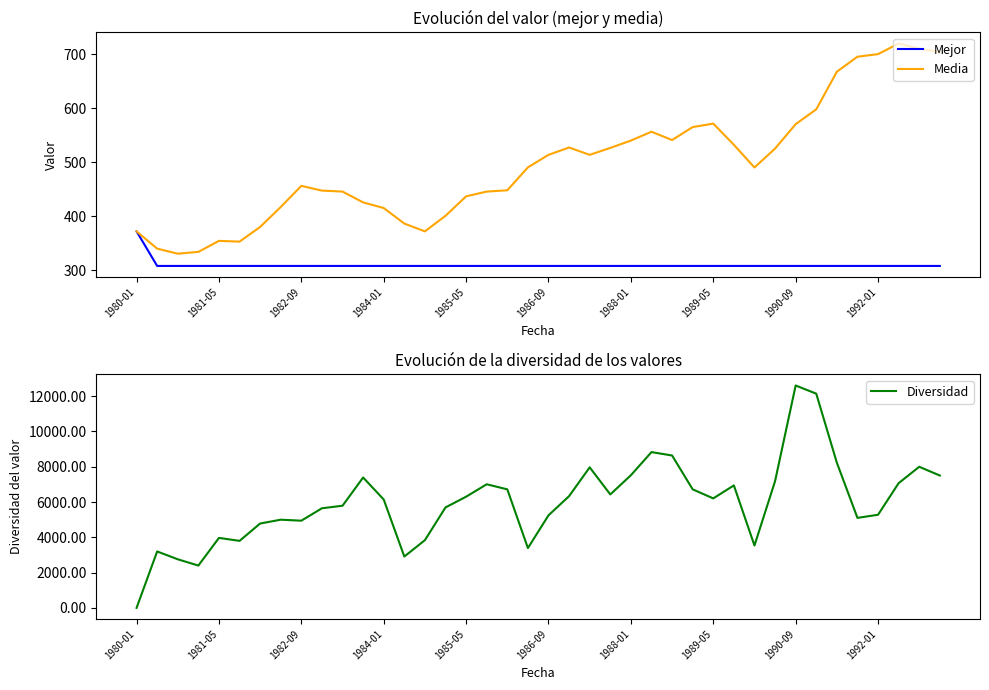

What is the minimum value for Mejor?

308.0